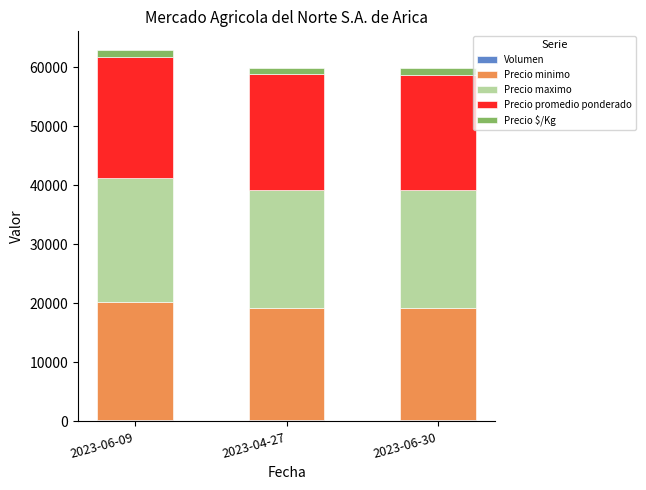

Are the bars grouped side by side (vs. stacked)?

No